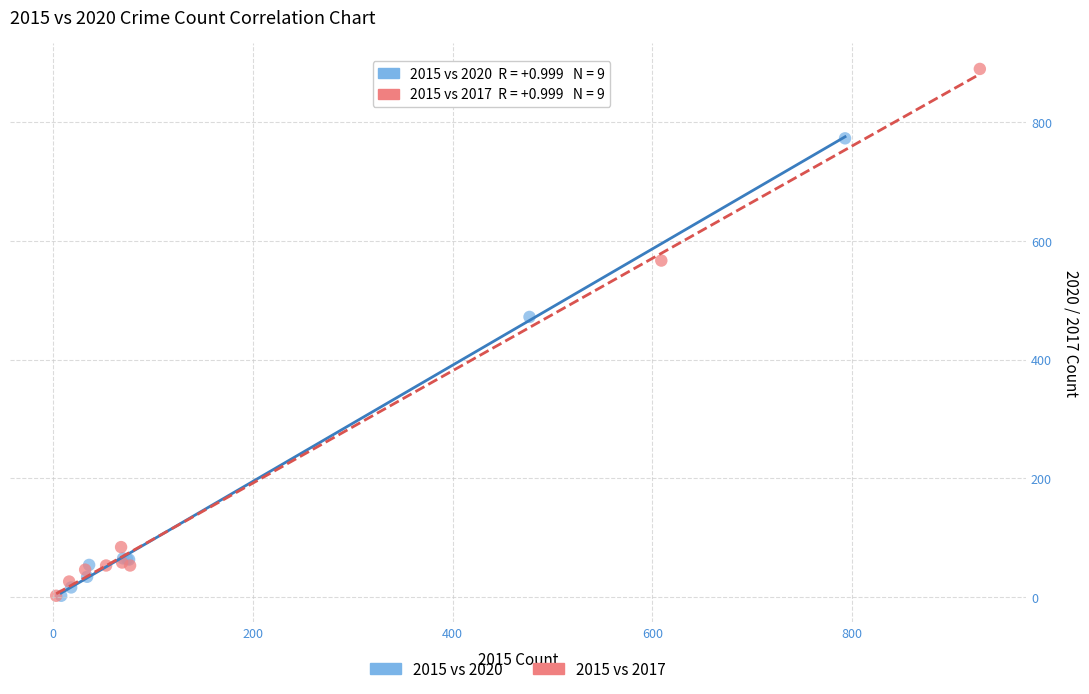

Which series has the widest spread of Y values?

2015 vs 2017